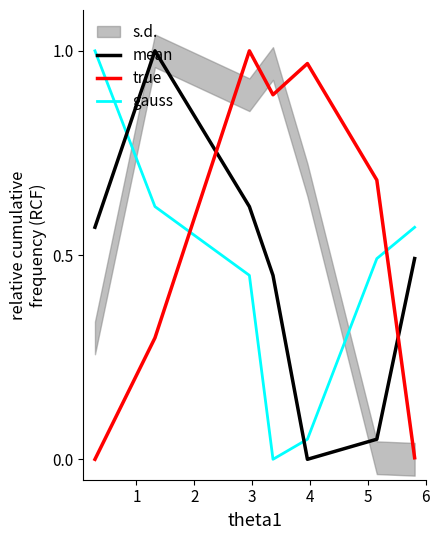

At how many categories does at least one series exceed 0?

7